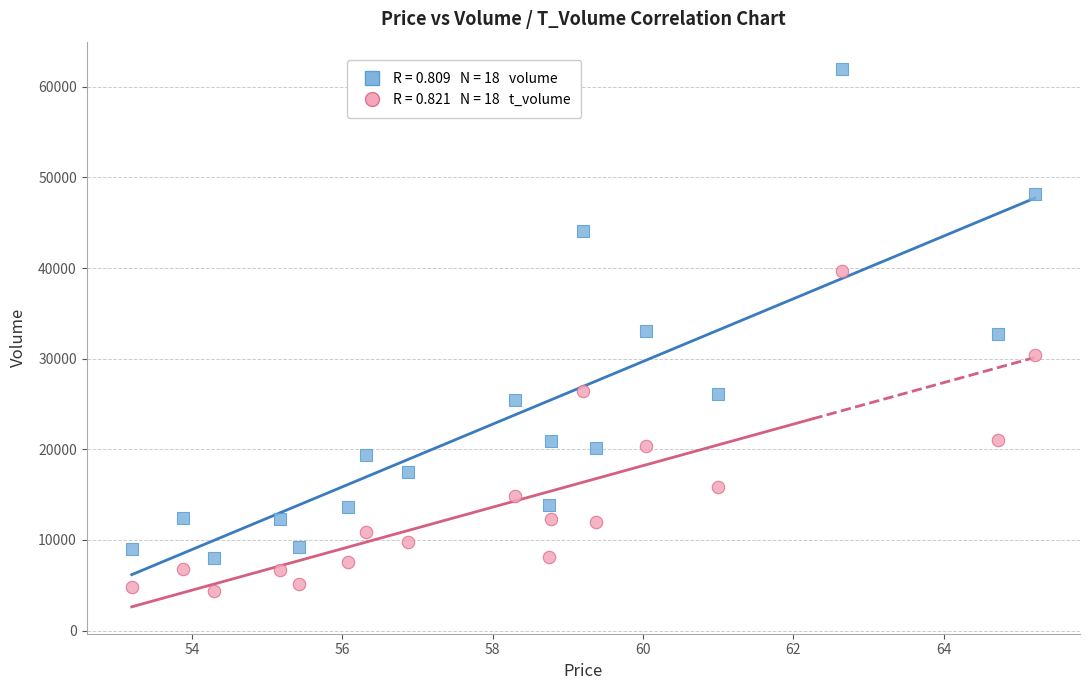

Across all data points, what is the range of Y values (max minus min)?

57602